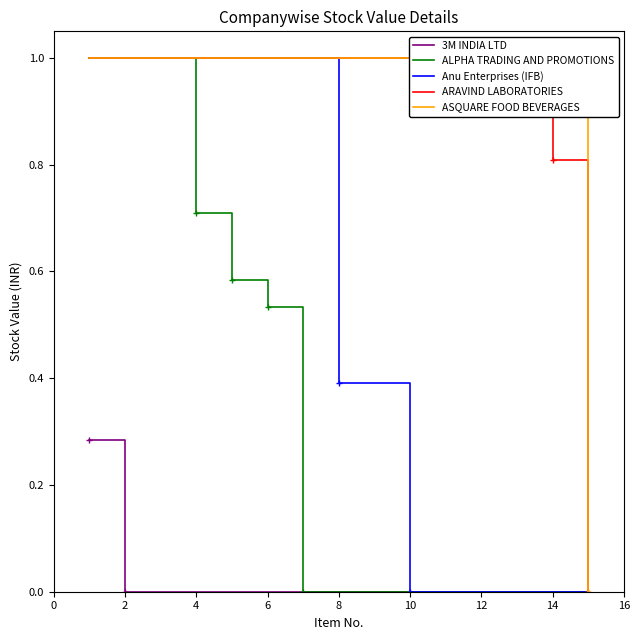

The Anu Enterprises (IFB) series shows 1.0 at 4. True or false?

True